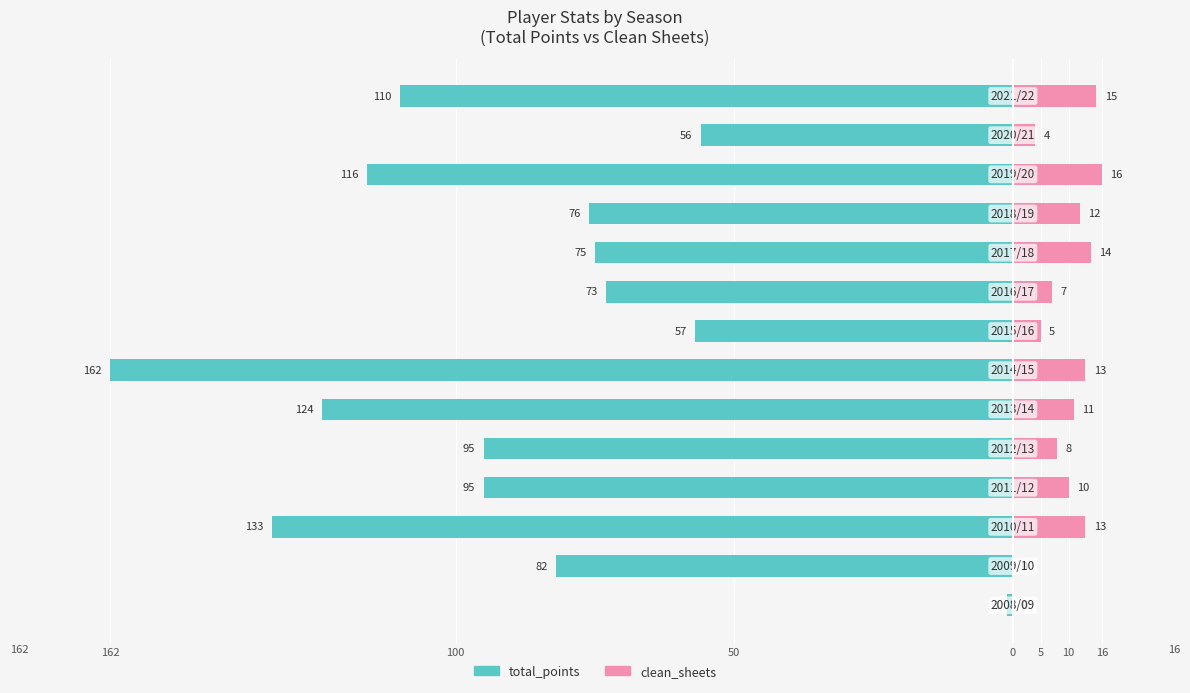

How many data points in clean_sheets are less than 11?

7